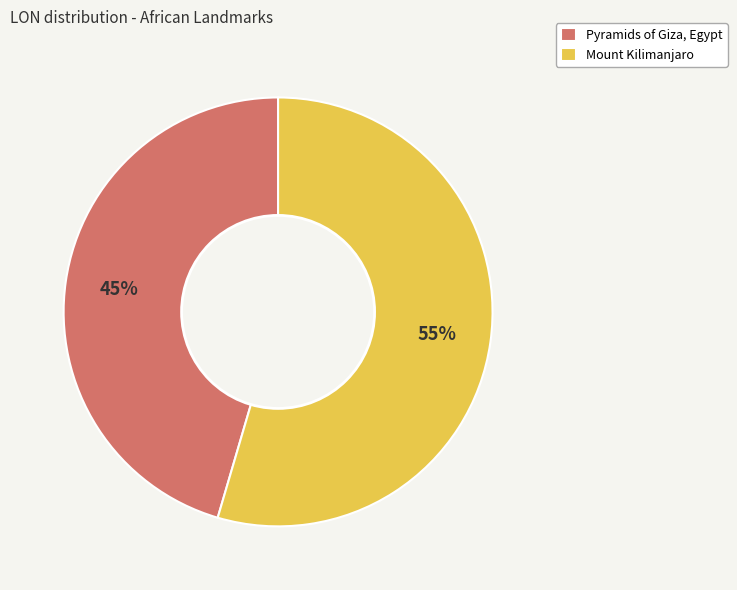

Is Mount Kilimanjaro the majority of the pie?

Yes